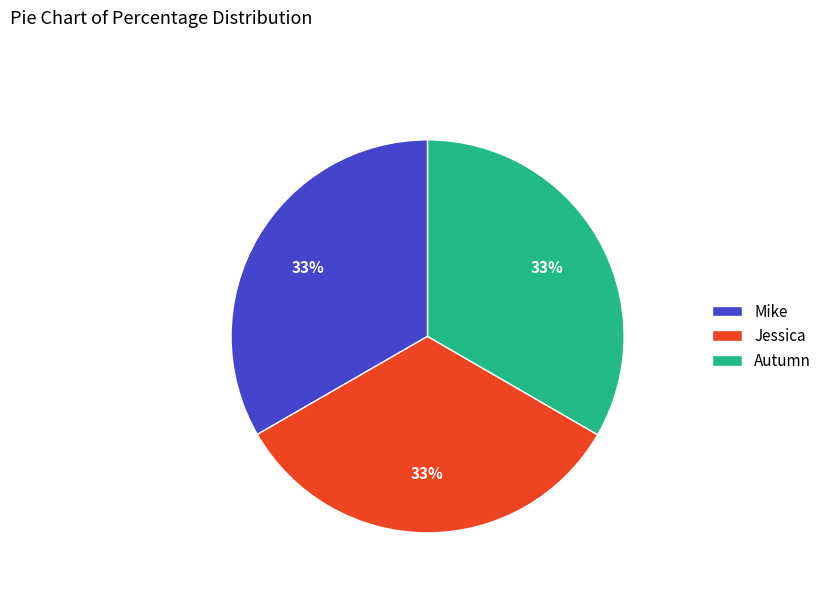

The Jessica slice represents 42% of the pie. True or false?

False